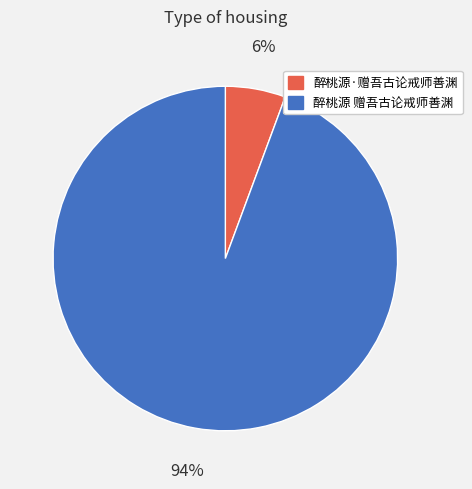

Approximately how many times larger is the value at 醉桃源·赠吾古论戒师善渊 compared to 醉桃源 赠吾古论戒师善渊?

0.1